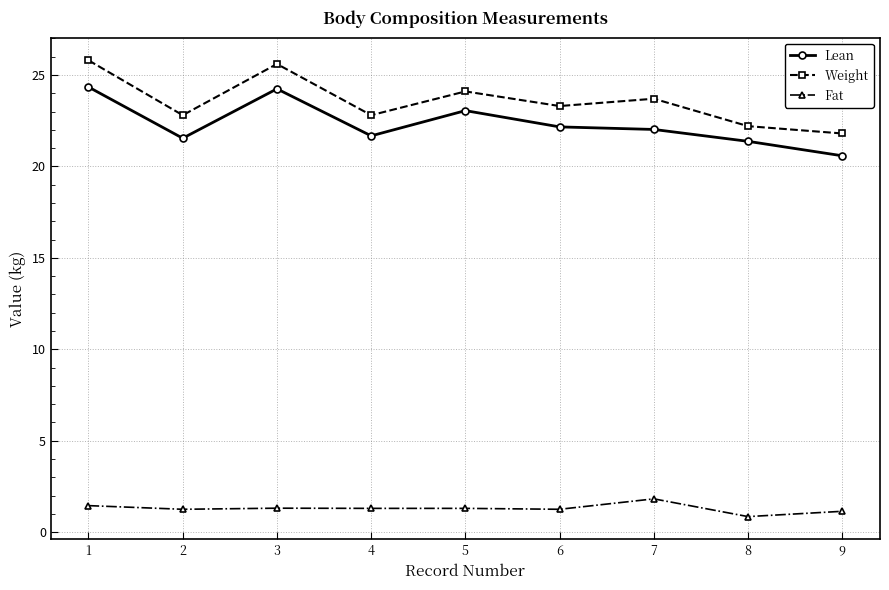

True or false: Weight and Fat cross at least once.

False